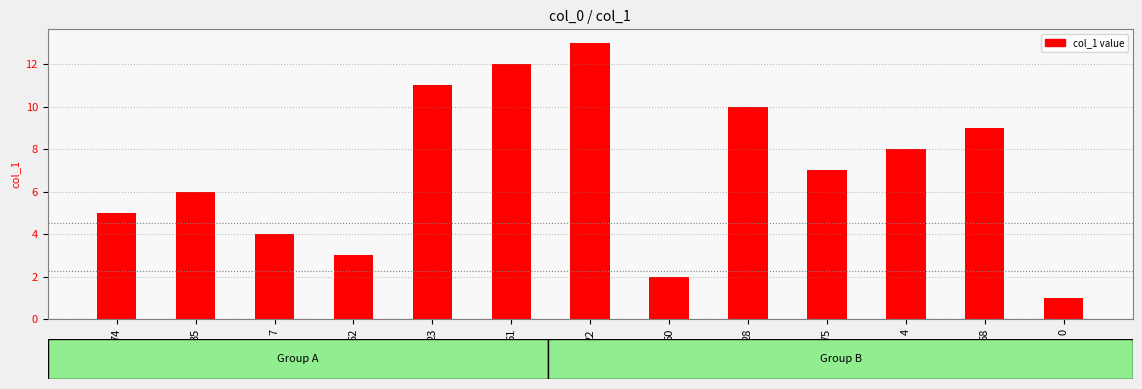

Are the bars horizontal?

No